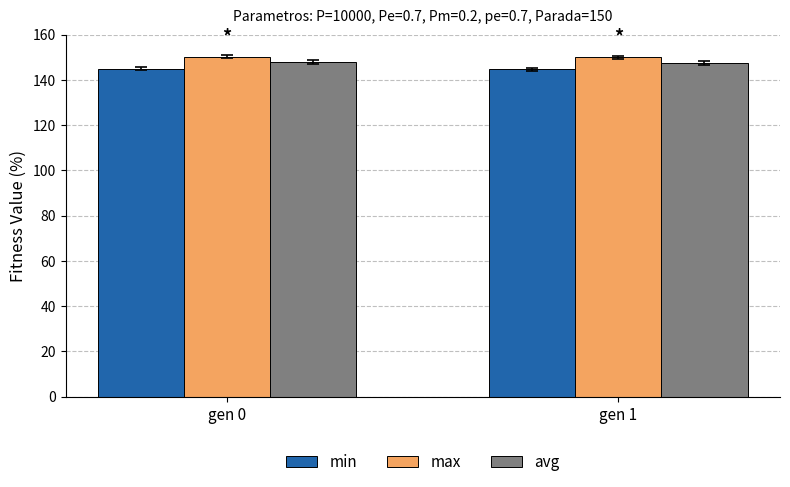

What is the spread (max minus min) of values at gen 0?

5.4